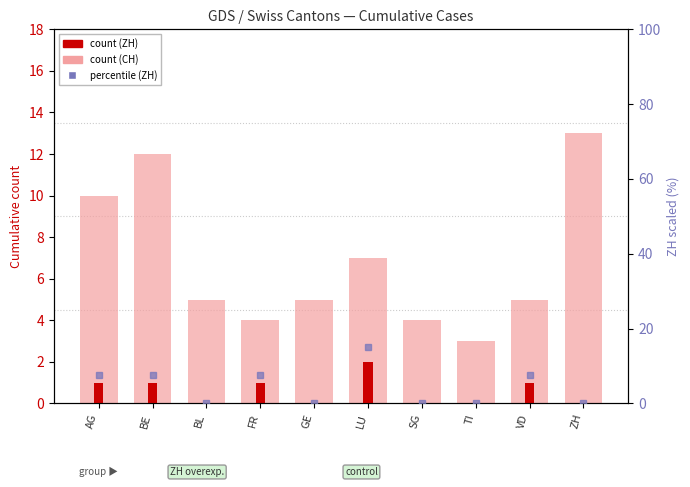

What position from the right is VD?

2